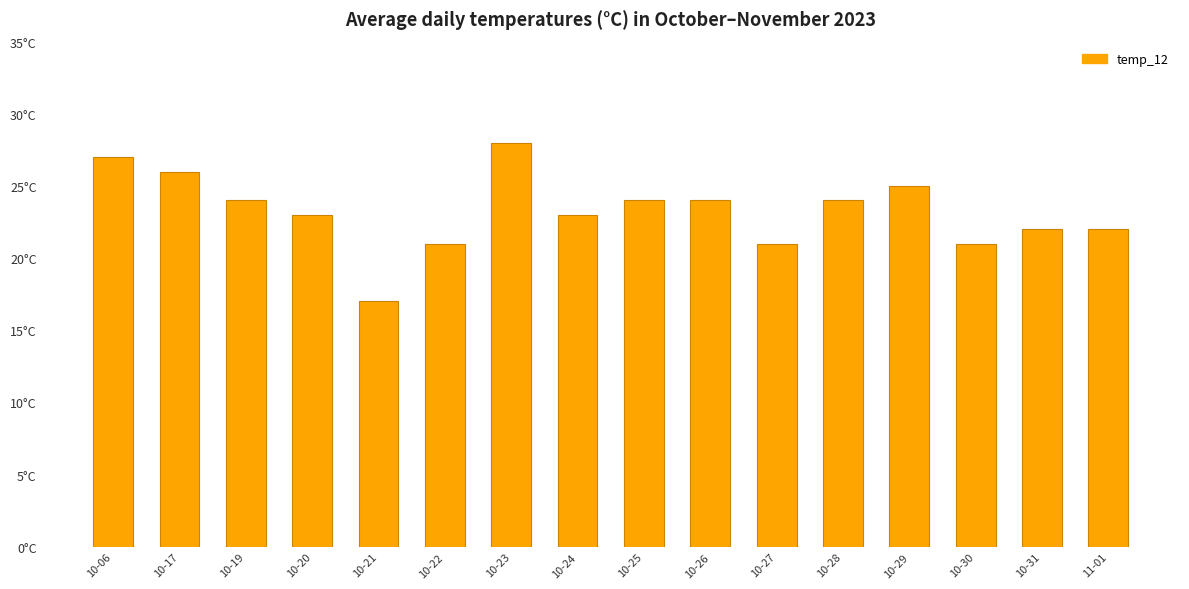

At which label is the value closest to 22?

10-31